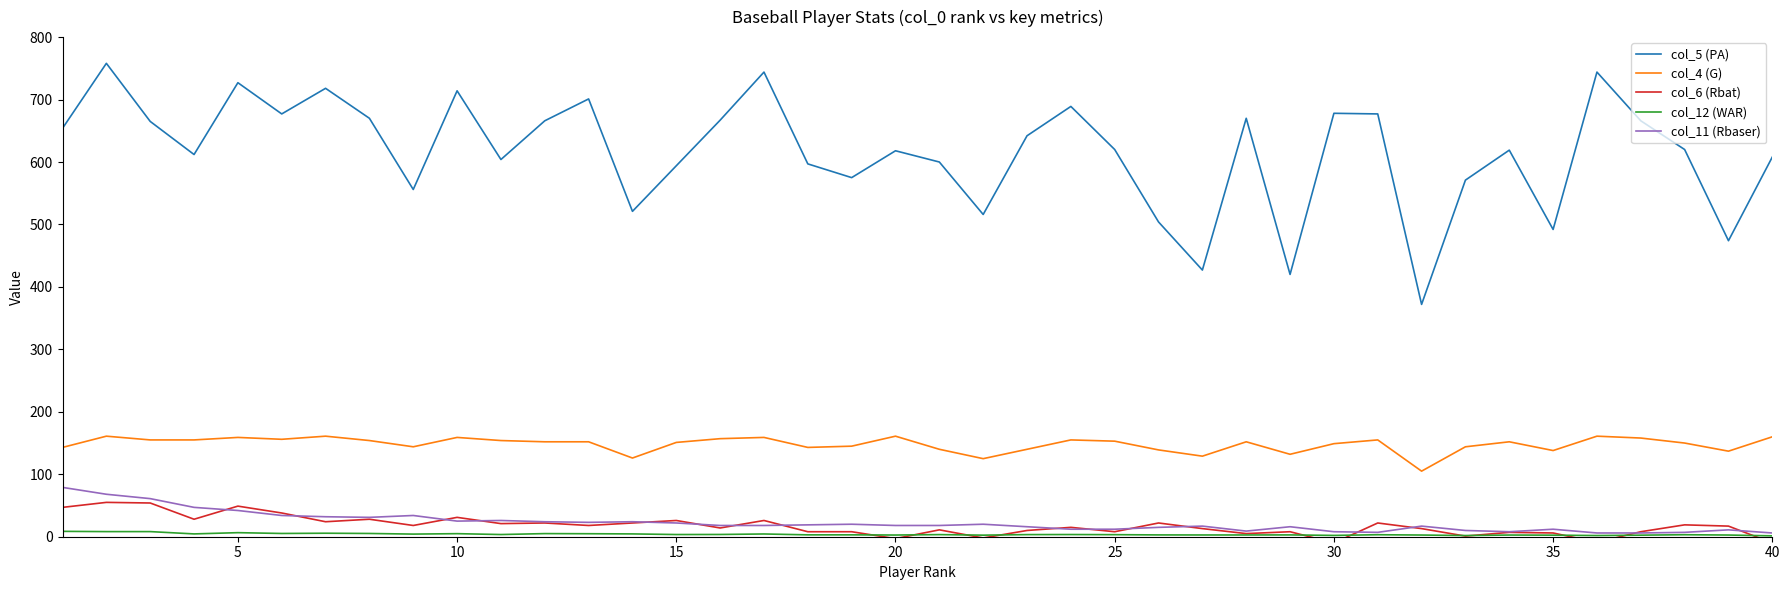

What is the total value across all series at 10?

943.2